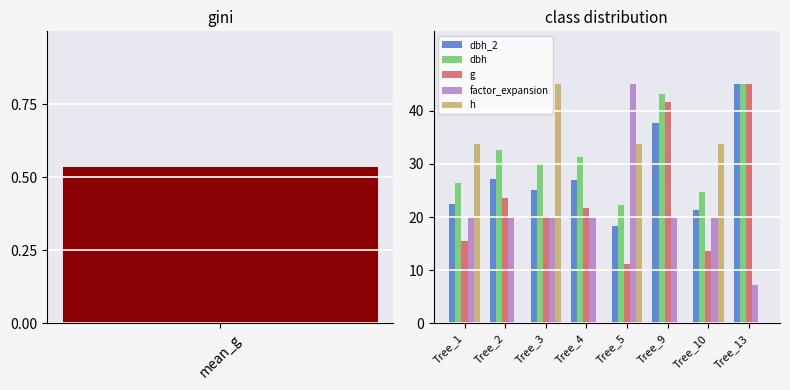

The value of g at Tree_3 is 20.1. True or false?

True